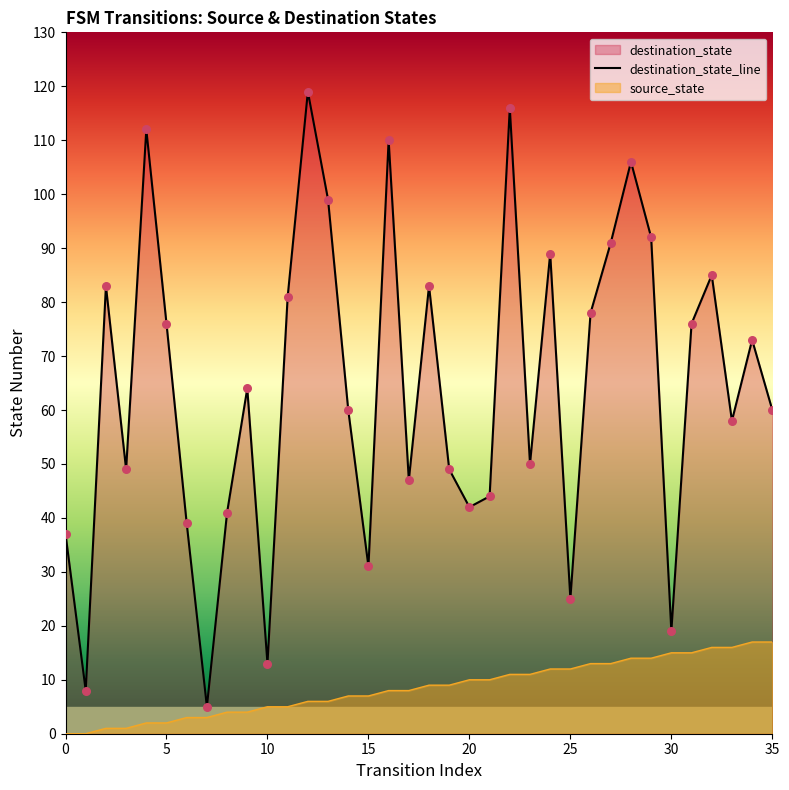

Which series has the largest range (max minus min)?

destination_state_line